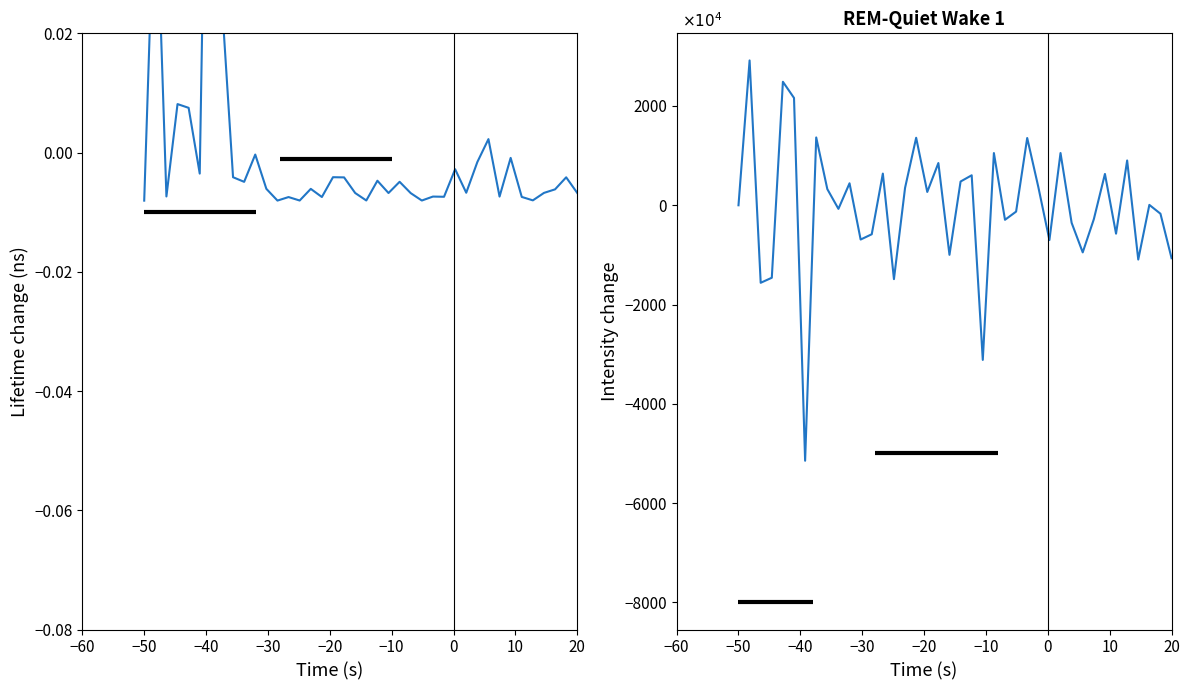

Is this an area chart (filled region under the line)?

No